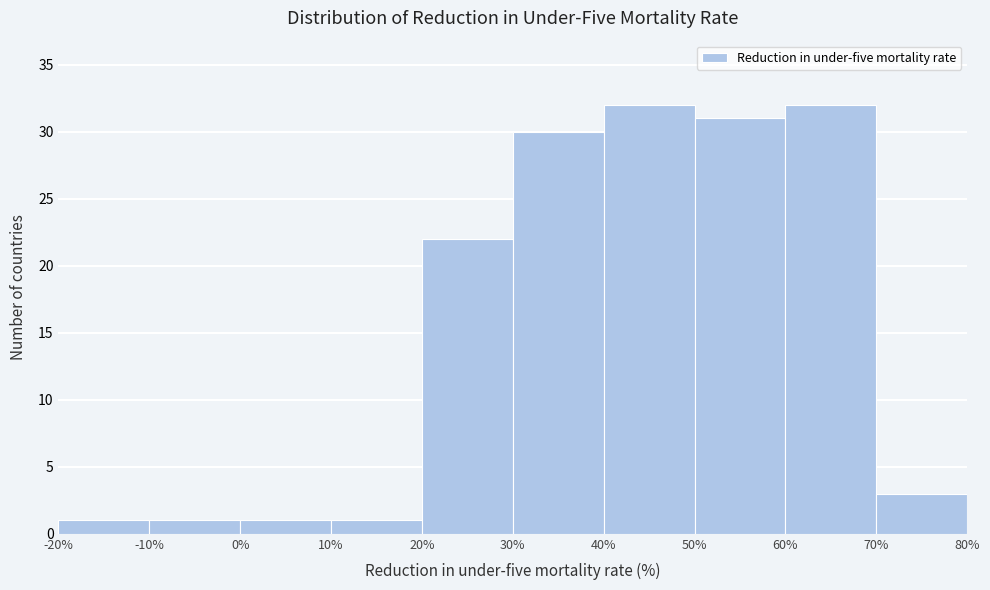

Reading left to right, transcribe this chart: for each bar, give the range it covers on the x-axis and its height. The values are not printed on the chart, so give them approximately, as read against the axis.

-20% to -10%: 1
-10% to 0%: 1
0% to 10%: 1
10% to 20%: 1
20% to 30%: 22
30% to 40%: 30
40% to 50%: 32
50% to 60%: 31
60% to 70%: 32
70% to 80%: 3